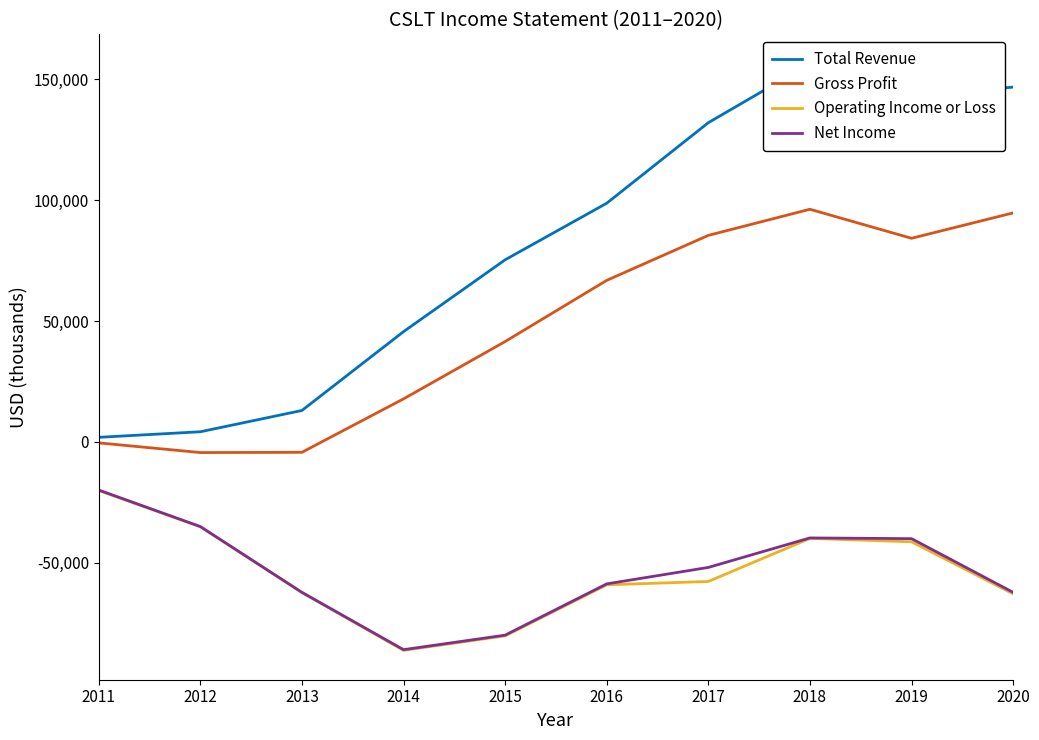

At which category does the chart reach its minimum across all series?

2014